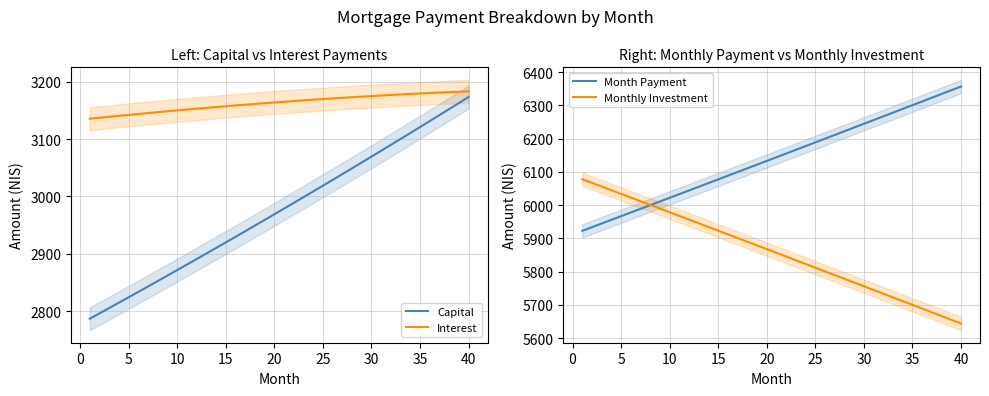

True or false: Capital and Month Payment intersect in this chart.

False